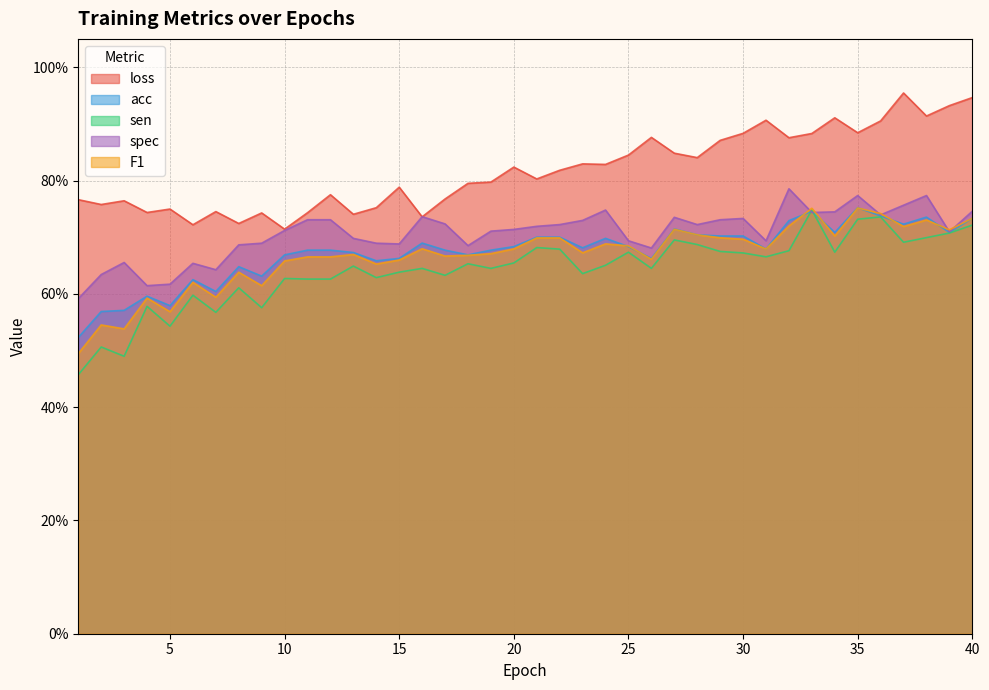

What is the maximum value shown in the chart?

1.0